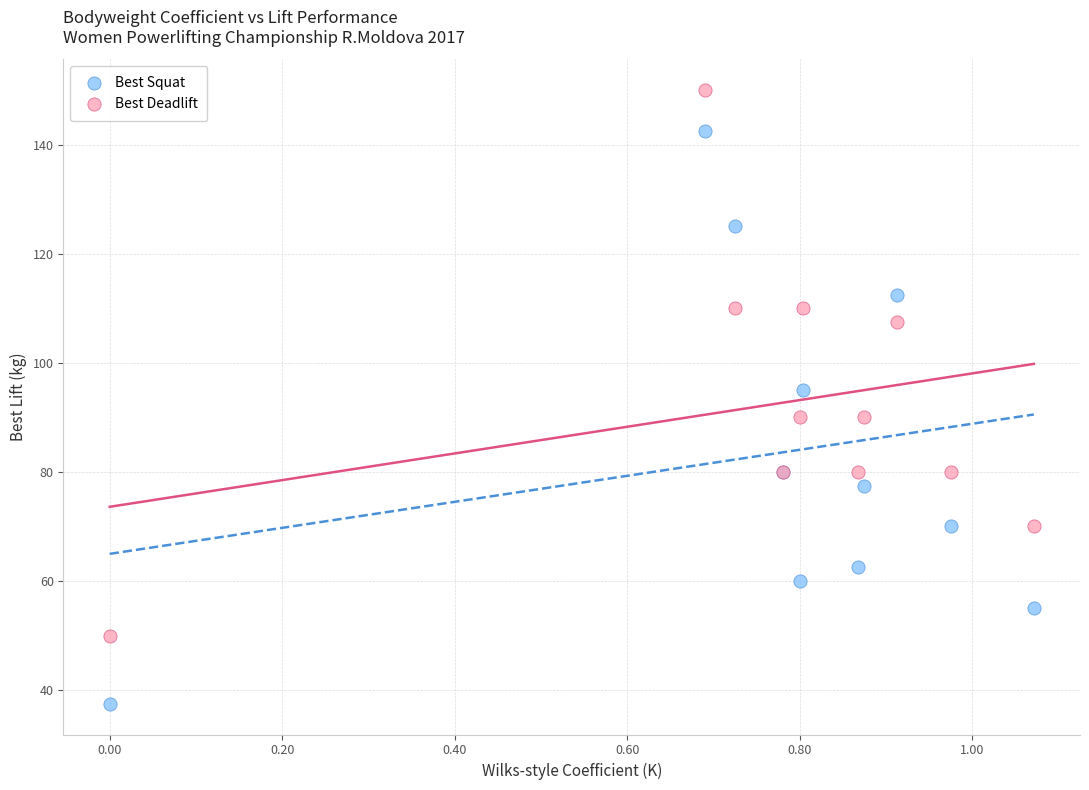

Which series contains the lowest Y value?

Best Squat